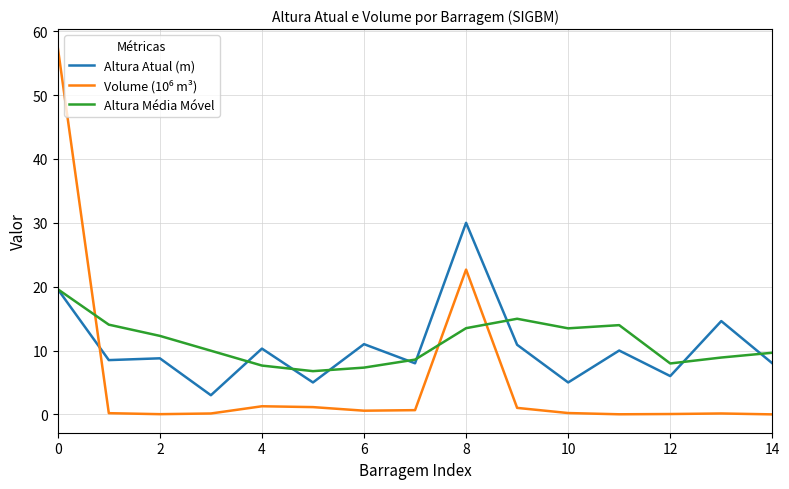

What is the maximum value for Altura Atual (m)?

30.0